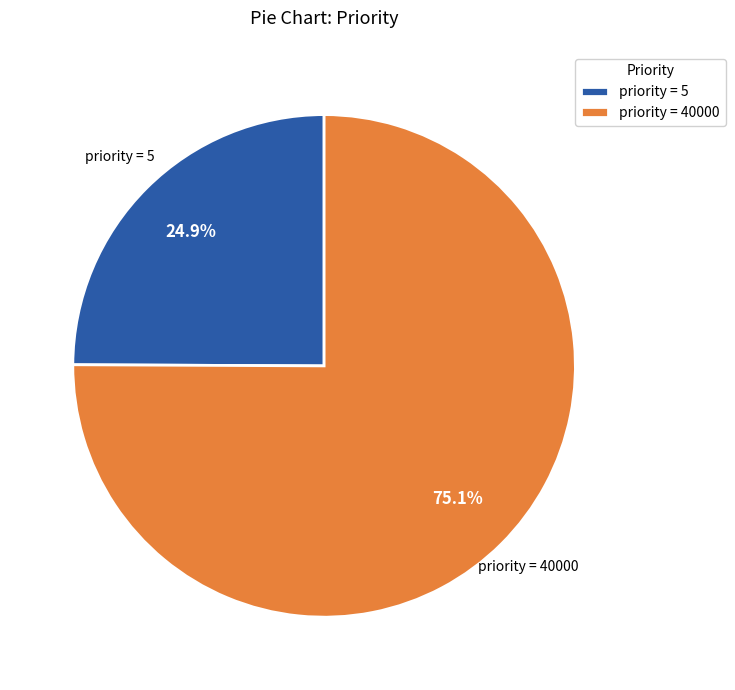

What is the majority slice?

priority = 40000